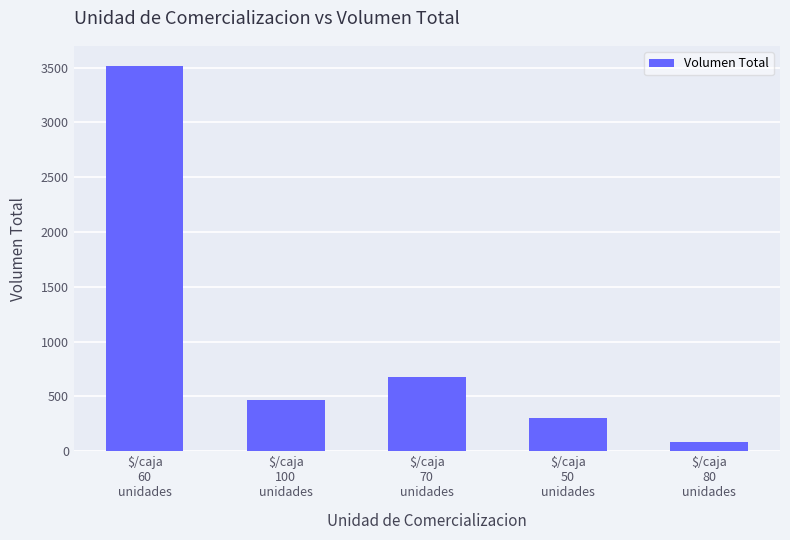

What is the difference between the maximum and minimum values?

3434